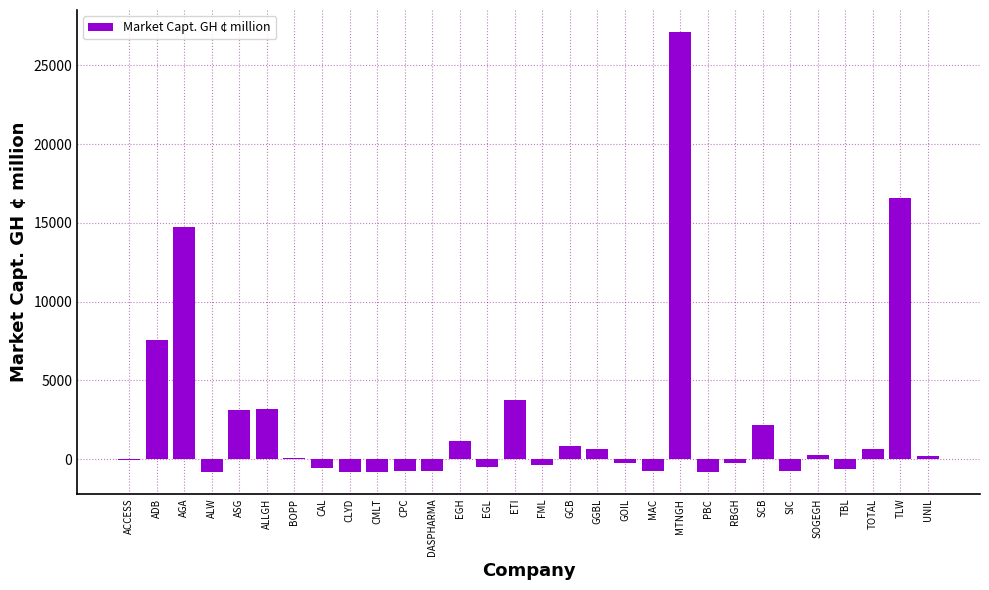

What is the greatest value displayed?

27113.1